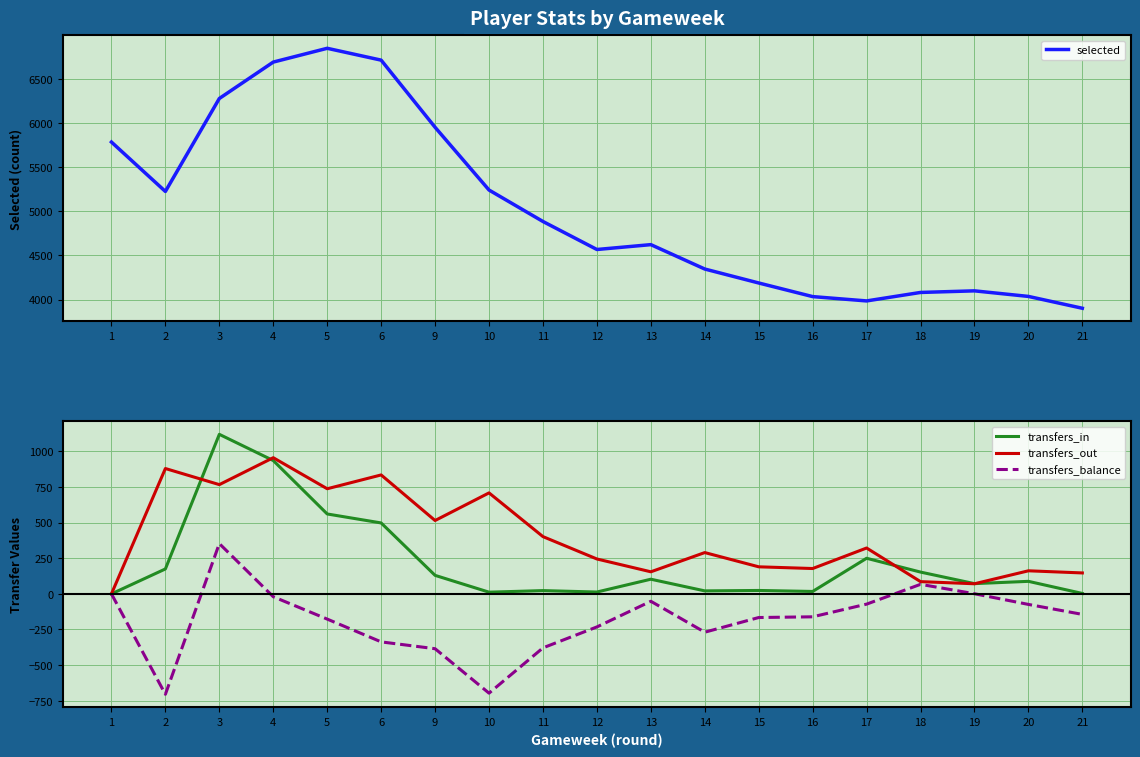

Is it true that transfers_balance equals -686 at 9?

False